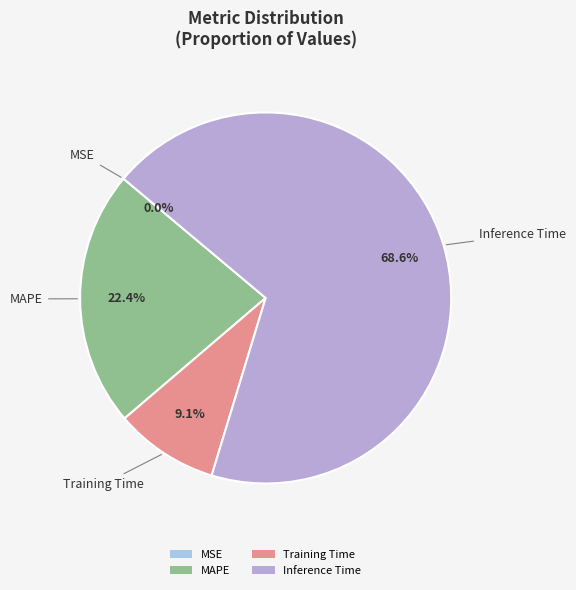

Combined, what portion of the pie is Training Time and Inference Time?

77.6%